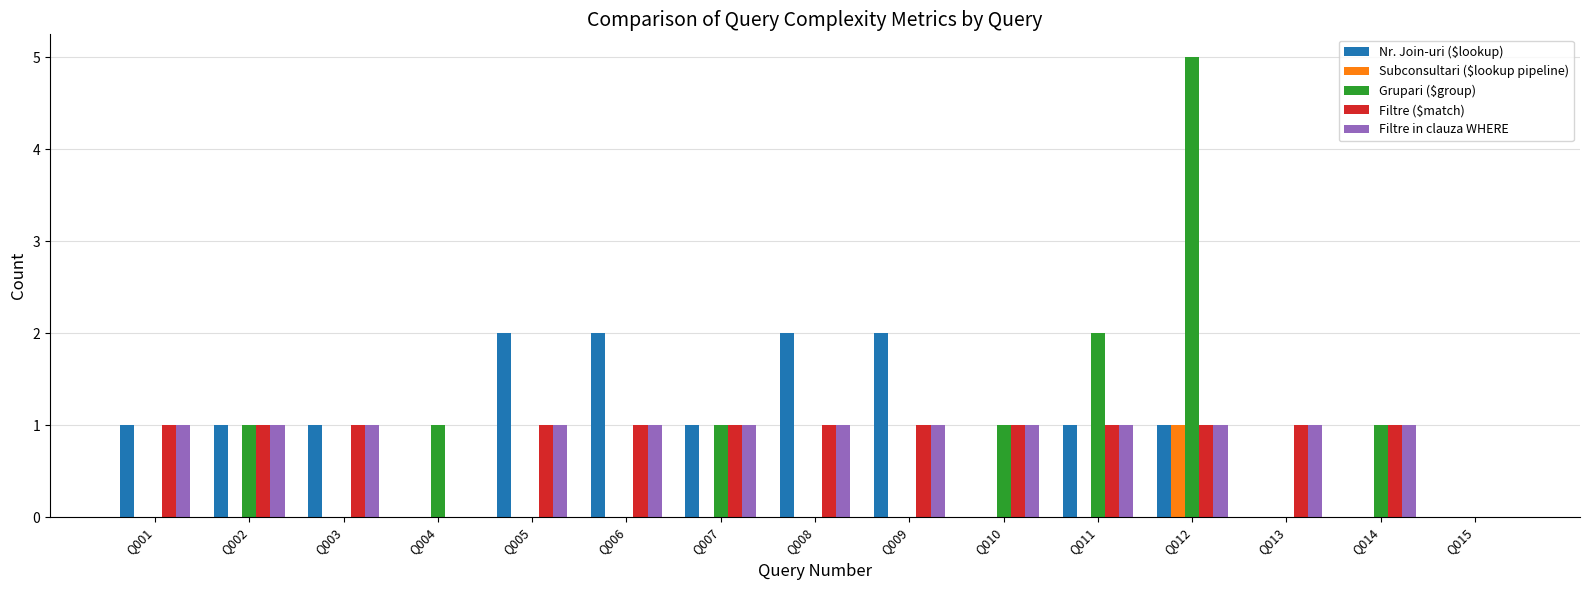

How many distinct data groups are displayed?

5